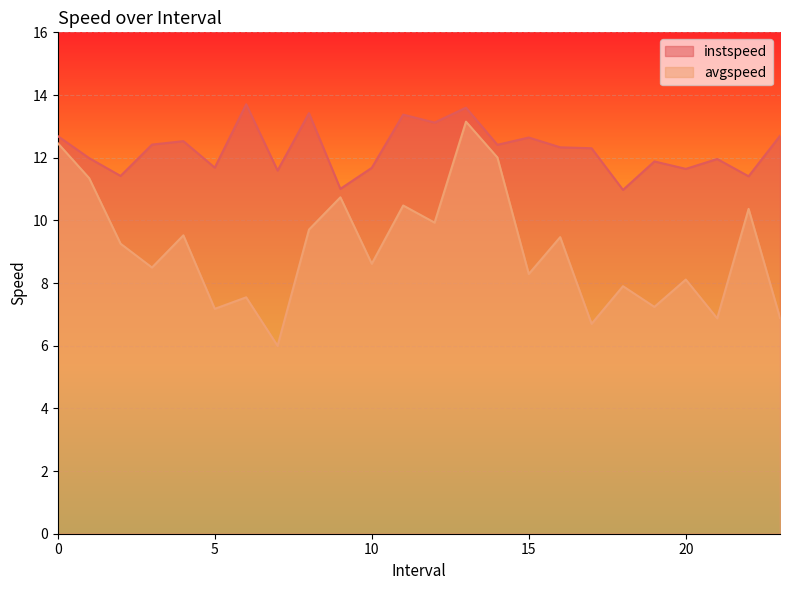

What is the average value of the avgspeed series?

9.1